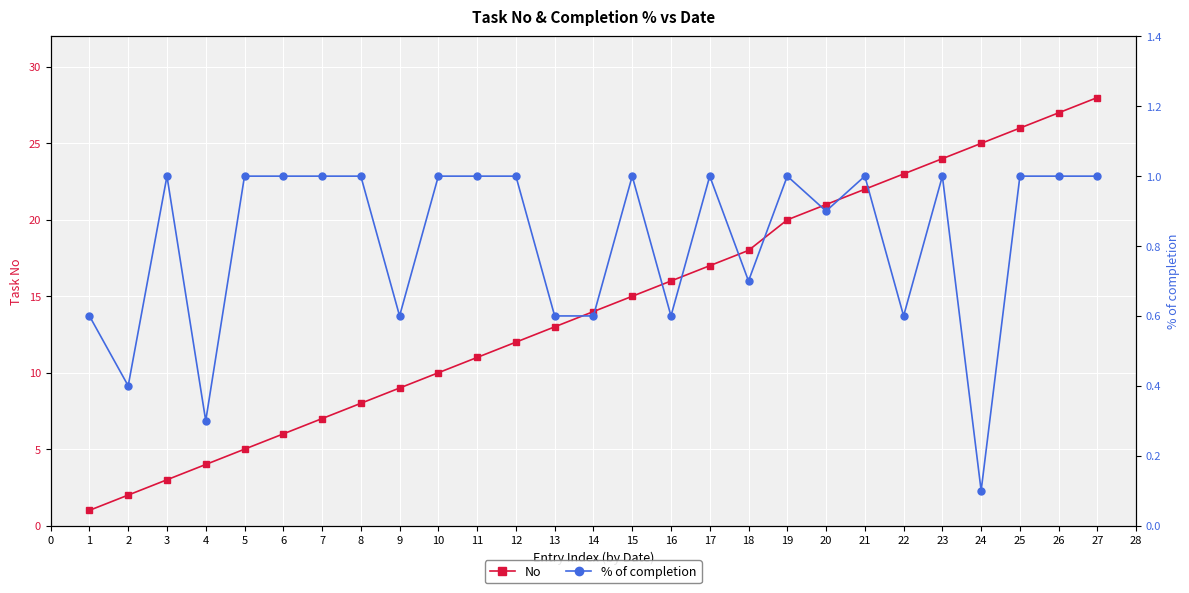

How many lines are shown in the chart?

2